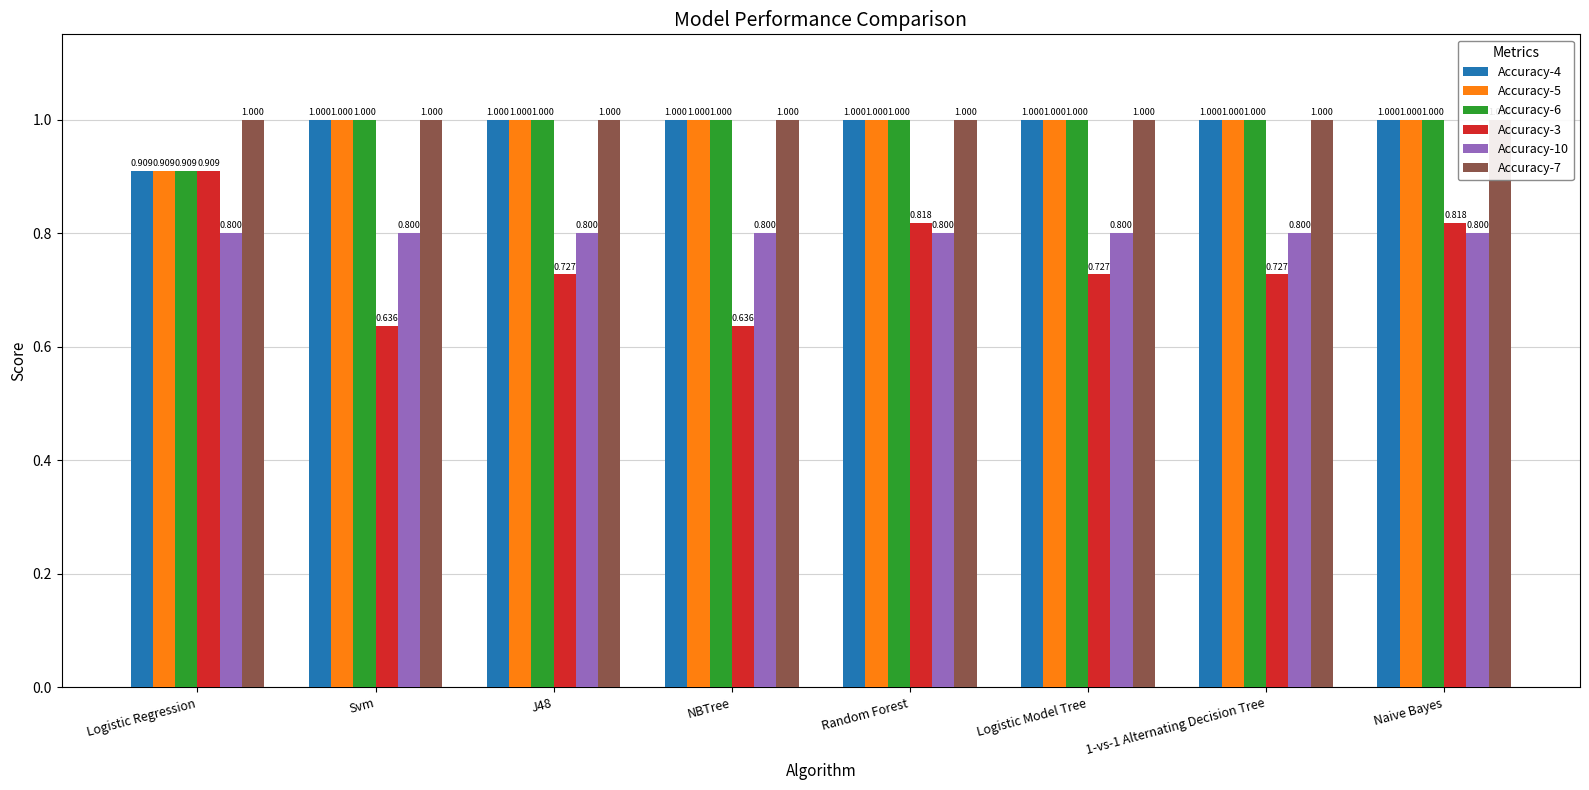

Reading left to right, transcribe all the data shown in this chart.

Accuracy-4: Logistic Regression=0.9	Svm=1.0	J48=1.0	NBTree=1.0	Random Forest=1.0	Logistic Model Tree=1.0	1-vs-1 Alternating Decision Tree=1.0	Naive Bayes=1.0
Accuracy-5: Logistic Regression=0.9	Svm=1.0	J48=1.0	NBTree=1.0	Random Forest=1.0	Logistic Model Tree=1.0	1-vs-1 Alternating Decision Tree=1.0	Naive Bayes=1.0
Accuracy-6: Logistic Regression=0.9	Svm=1.0	J48=1.0	NBTree=1.0	Random Forest=1.0	Logistic Model Tree=1.0	1-vs-1 Alternating Decision Tree=1.0	Naive Bayes=1.0
Accuracy-3: Logistic Regression=0.9	Svm=0.6	J48=0.7	NBTree=0.6	Random Forest=0.8	Logistic Model Tree=0.7	1-vs-1 Alternating Decision Tree=0.7	Naive Bayes=0.8
Accuracy-10: Logistic Regression=0.8	Svm=0.8	J48=0.8	NBTree=0.8	Random Forest=0.8	Logistic Model Tree=0.8	1-vs-1 Alternating Decision Tree=0.8	Naive Bayes=0.8
Accuracy-7: Logistic Regression=1.0	Svm=1.0	J48=1.0	NBTree=1.0	Random Forest=1.0	Logistic Model Tree=1.0	1-vs-1 Alternating Decision Tree=1.0	Naive Bayes=1.0